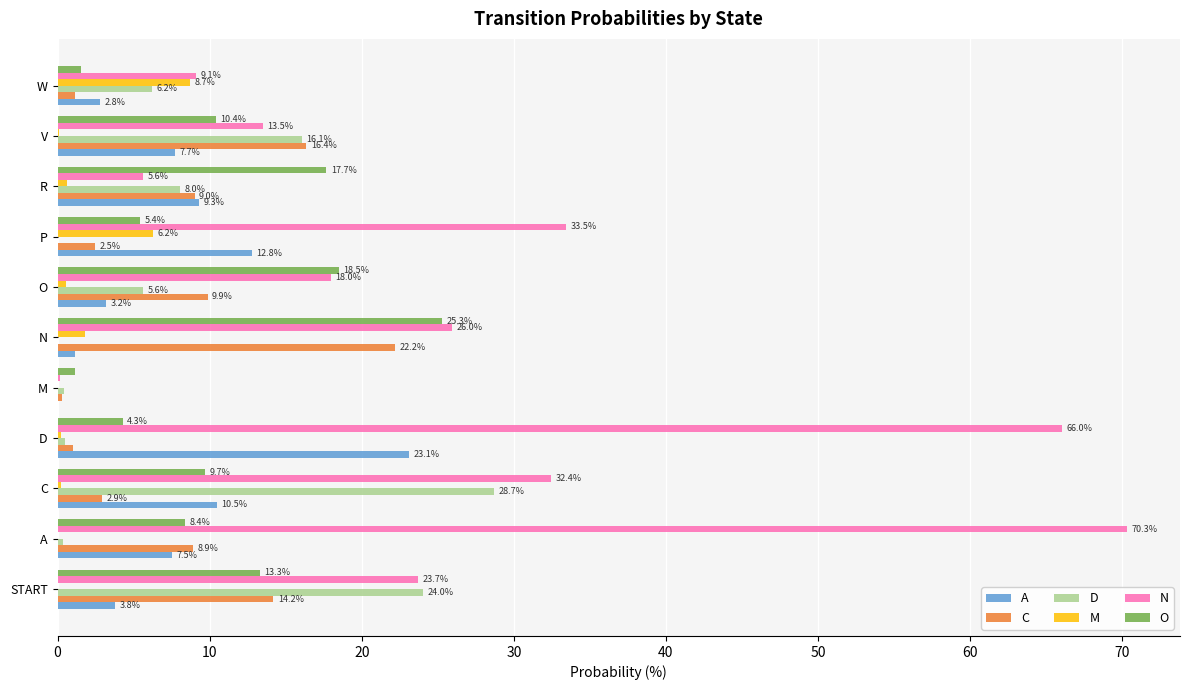

What is the sum of the A values at V and R?

17.0